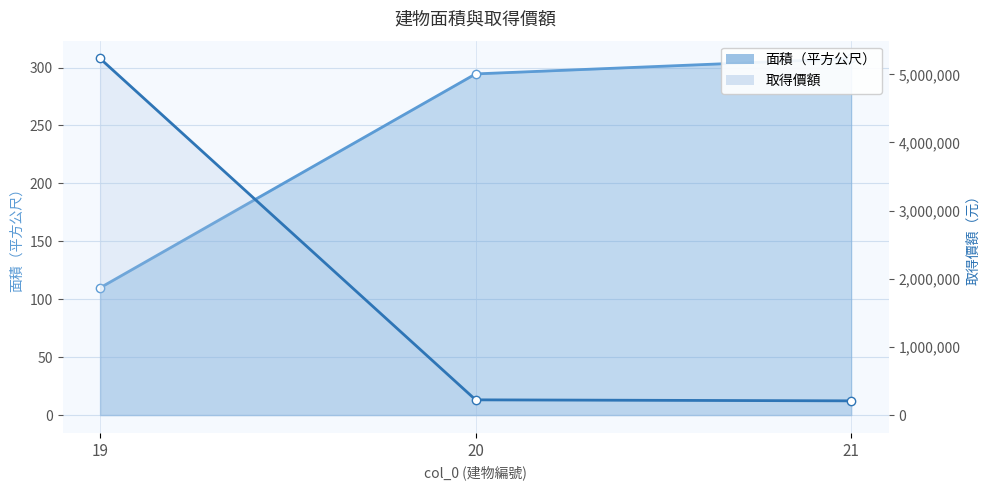

Which category has the highest value across all series?

19